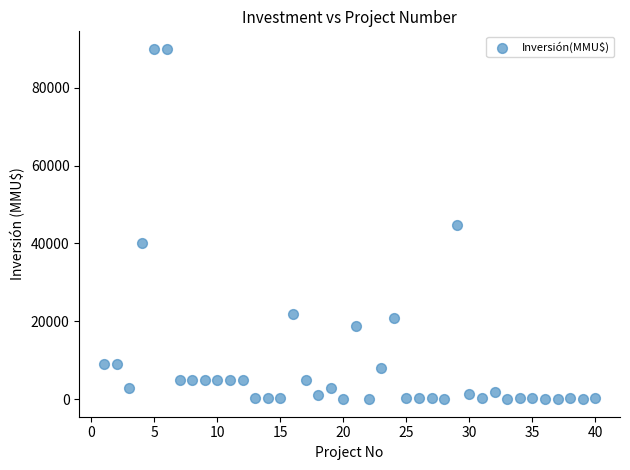

What is the range of Y values (max minus min)?

90000